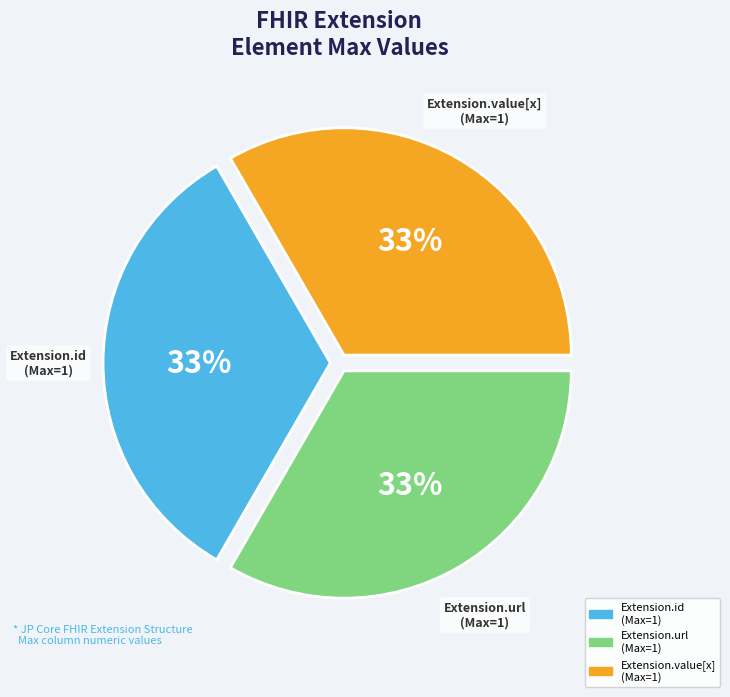

Is there a majority slice in this chart?

No